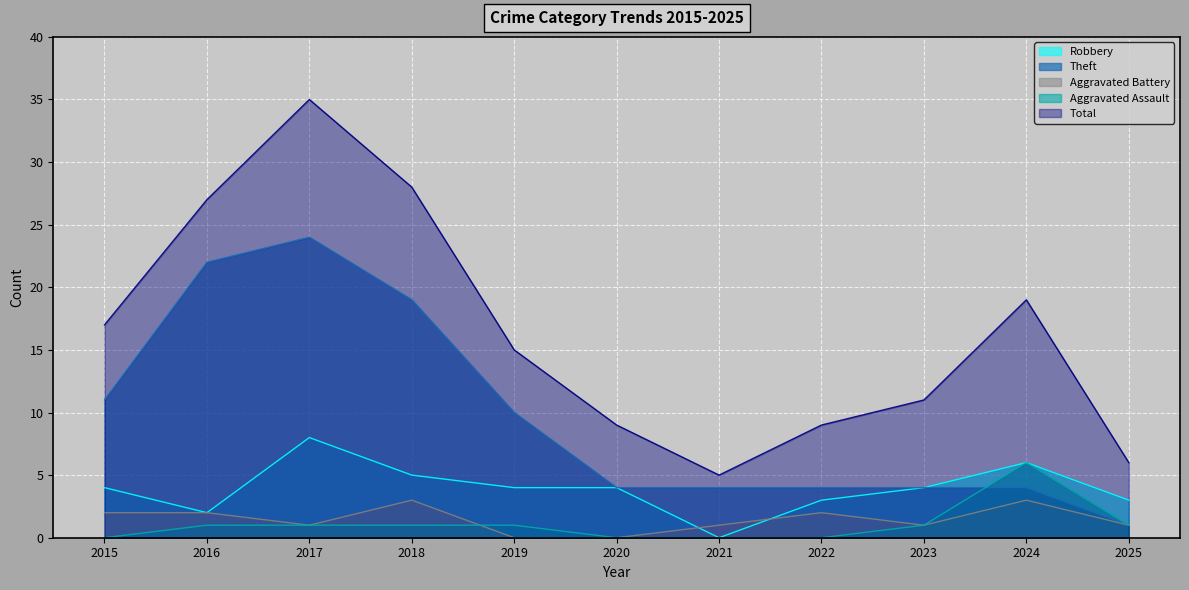

True or false: Robbery and Theft cross at least once.

False